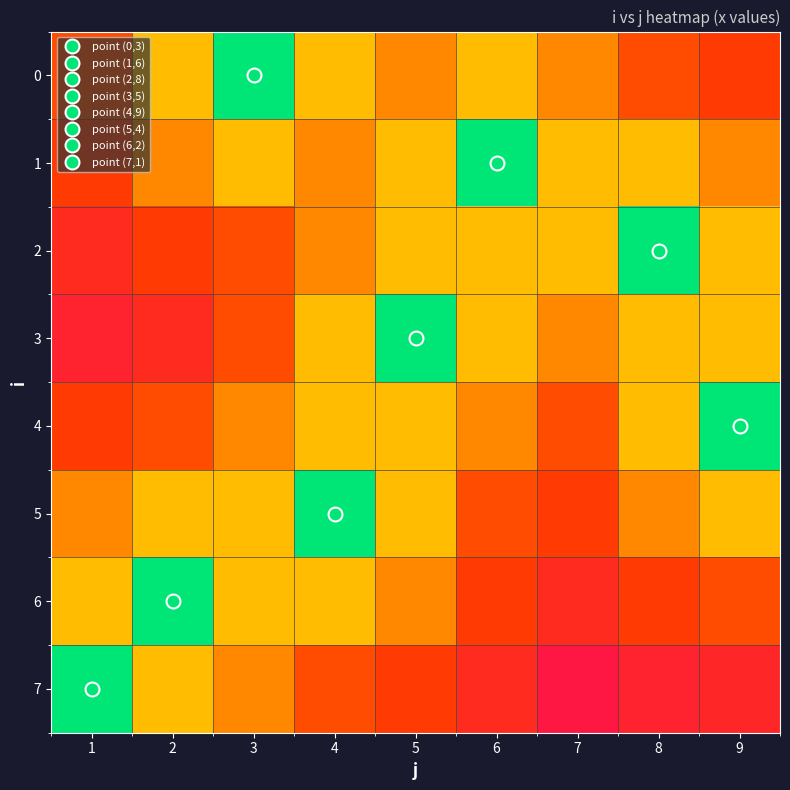

At which category is the sum across all series the highest?

7